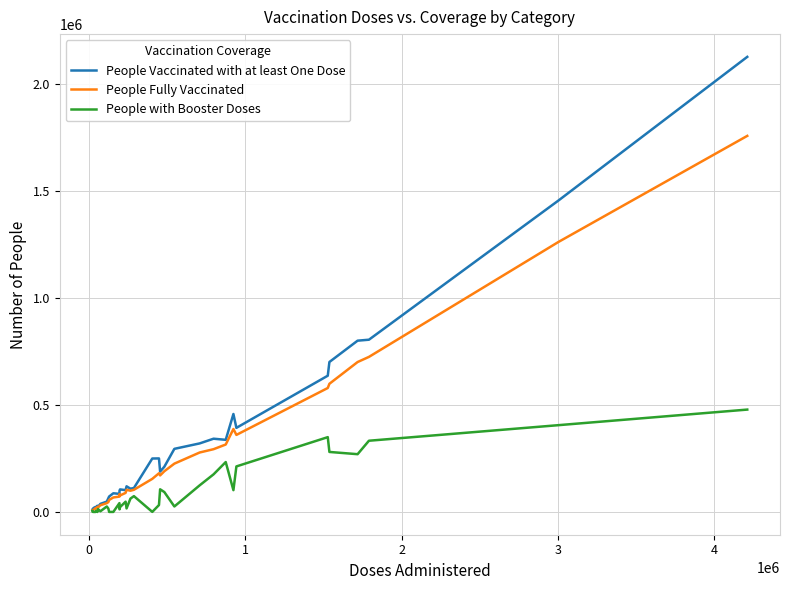

What is the difference between the maximum and second lowest values in the People with Booster Doses series?

477945